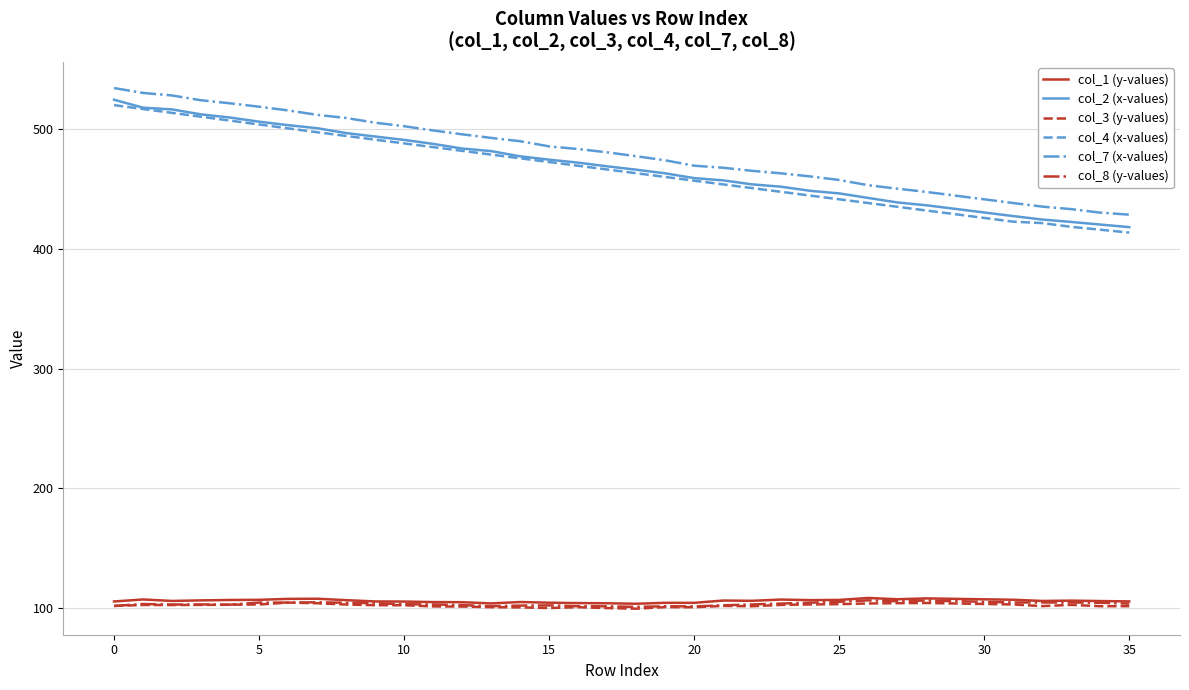

How many values in the col_7 series are below 480?

18